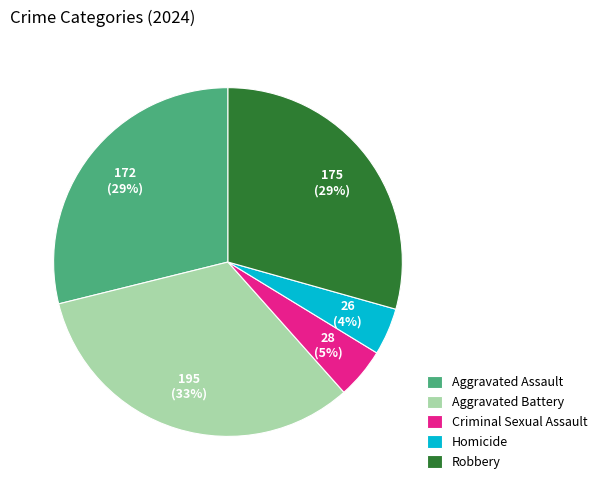

To the nearest percent, what is the combined percentage of Aggravated Assault and Aggravated Battery?

62%